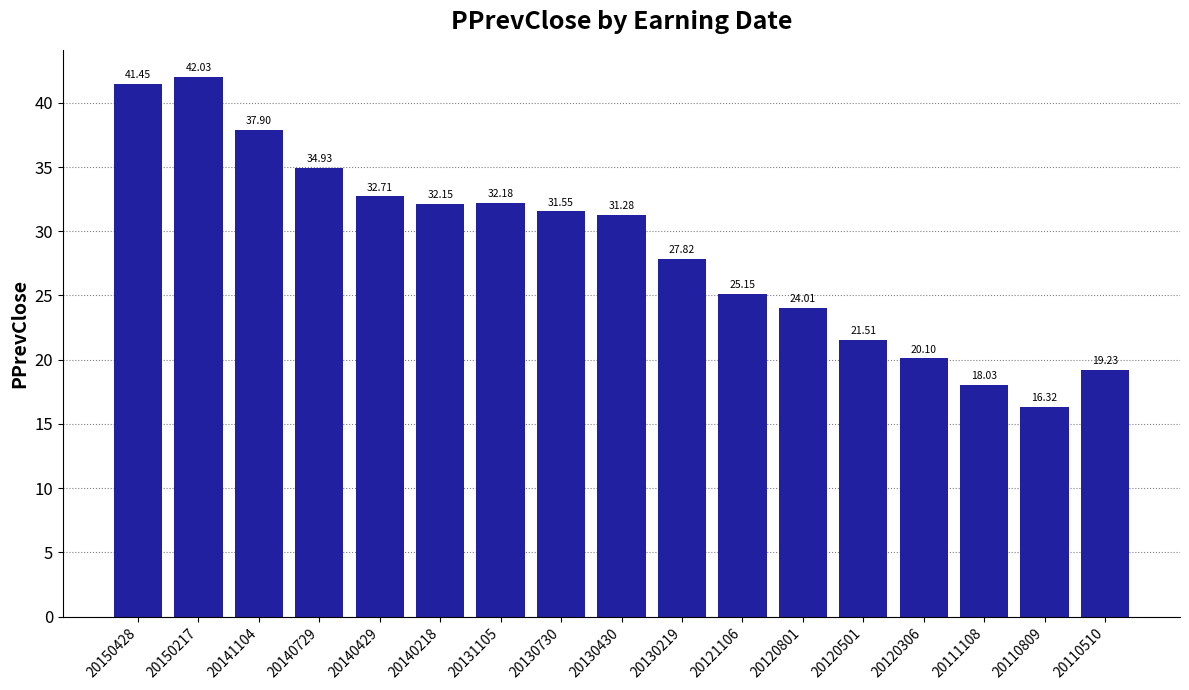

Rank the categories by value from highest to lowest.

20150217, 20150428, 20141104, 20140729, 20140429, 20131105, 20140218, 20130730, 20130430, 20130219, 20121106, 20120801, 20120501, 20120306, 20110510, 20111108, 20110809